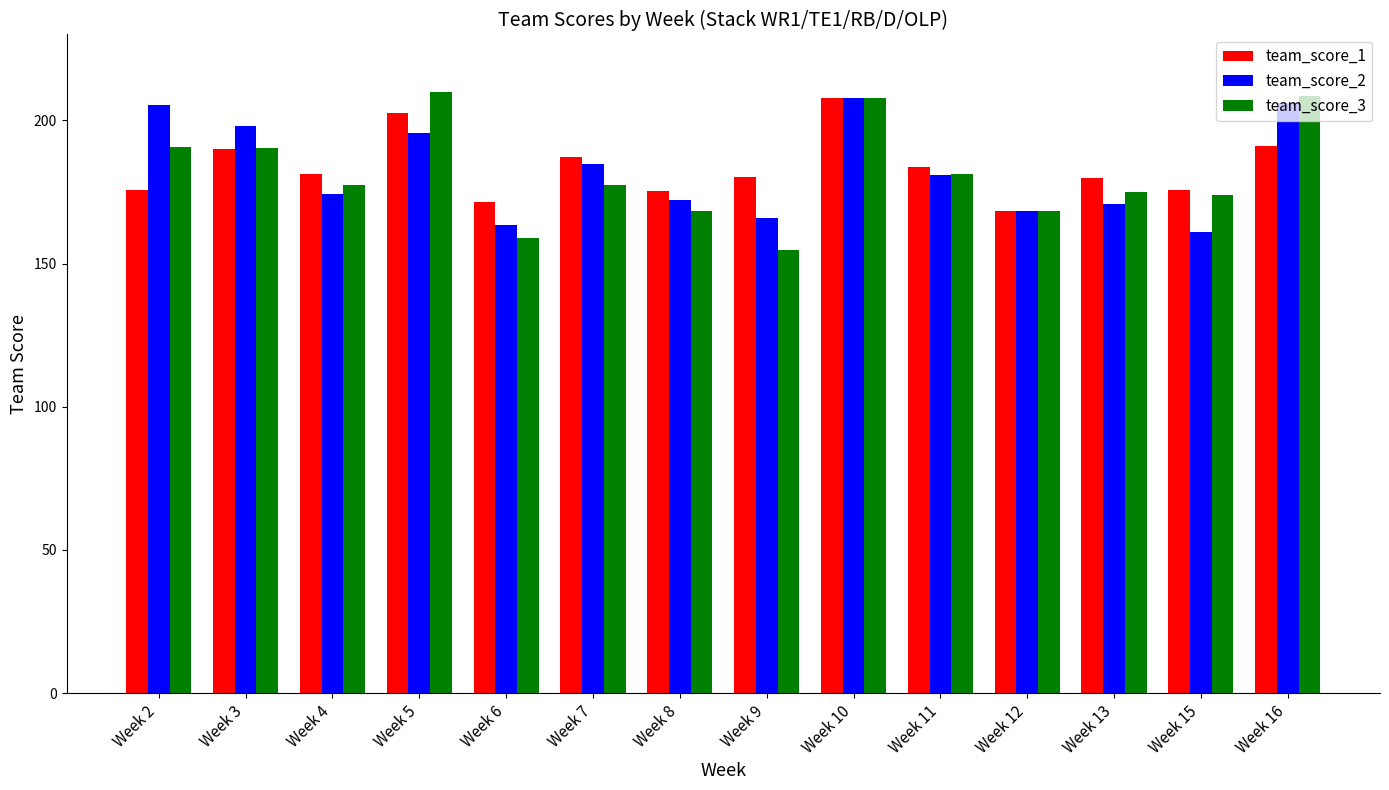

How many groups of bars are there?

14